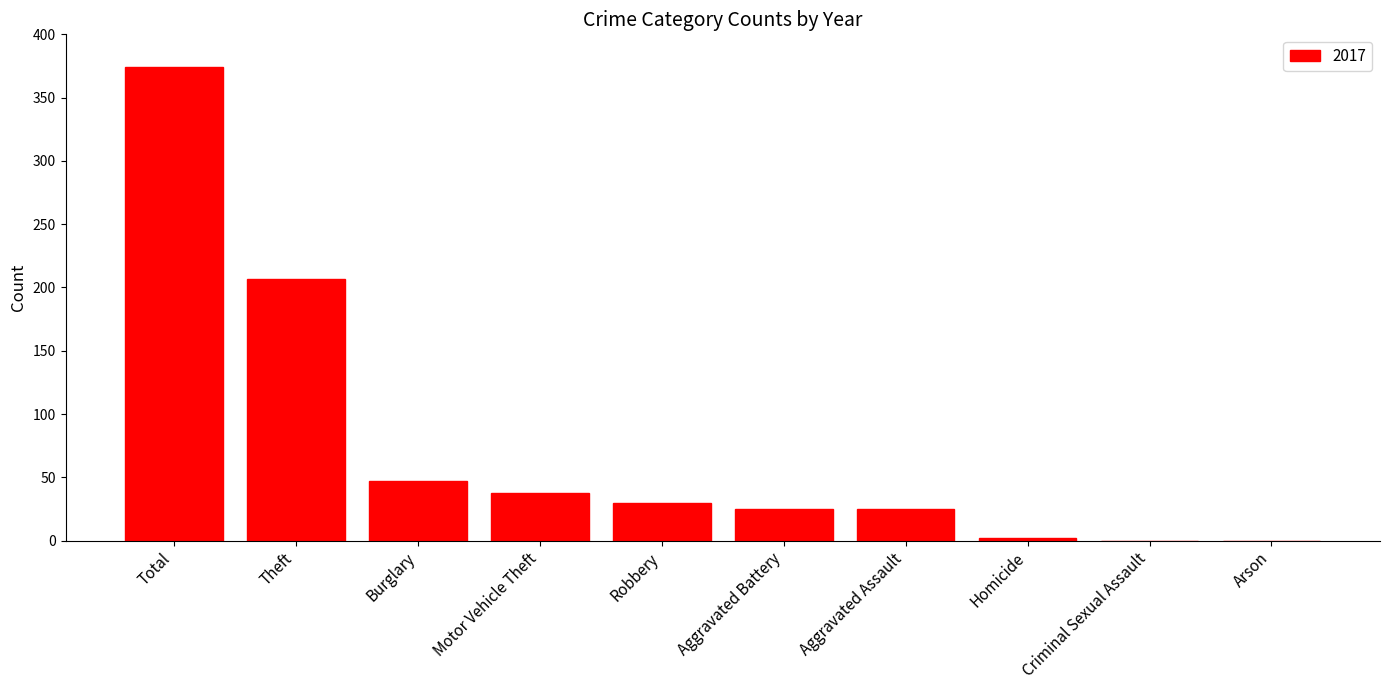

Count the number of categories in the chart.

10